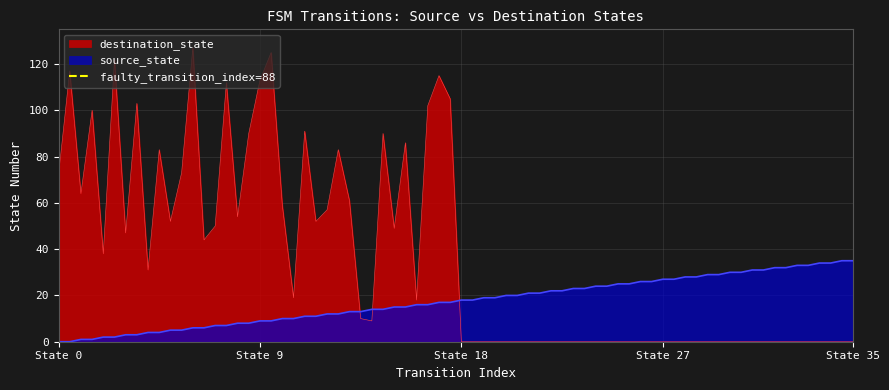

At which label is the value closest to 0?

State 0